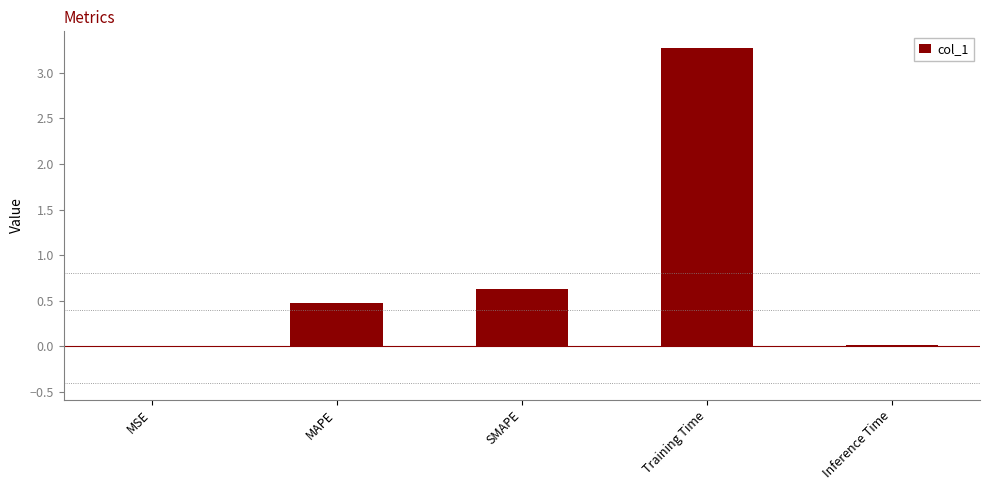

What is the sum of all values?

4.4